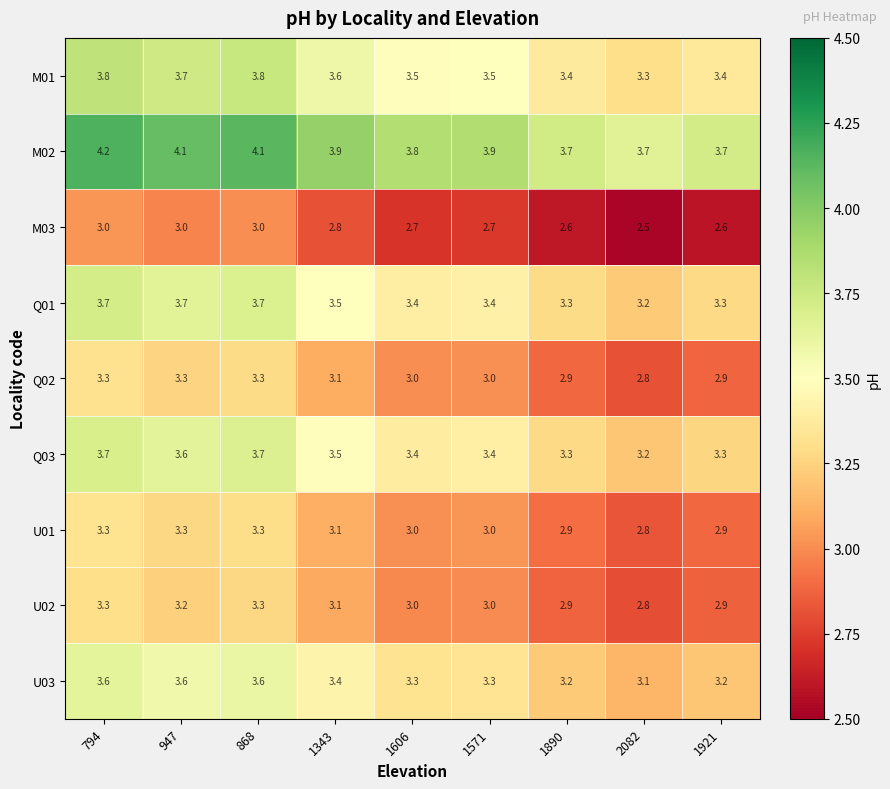

At which category is the sum across all series the highest?

794